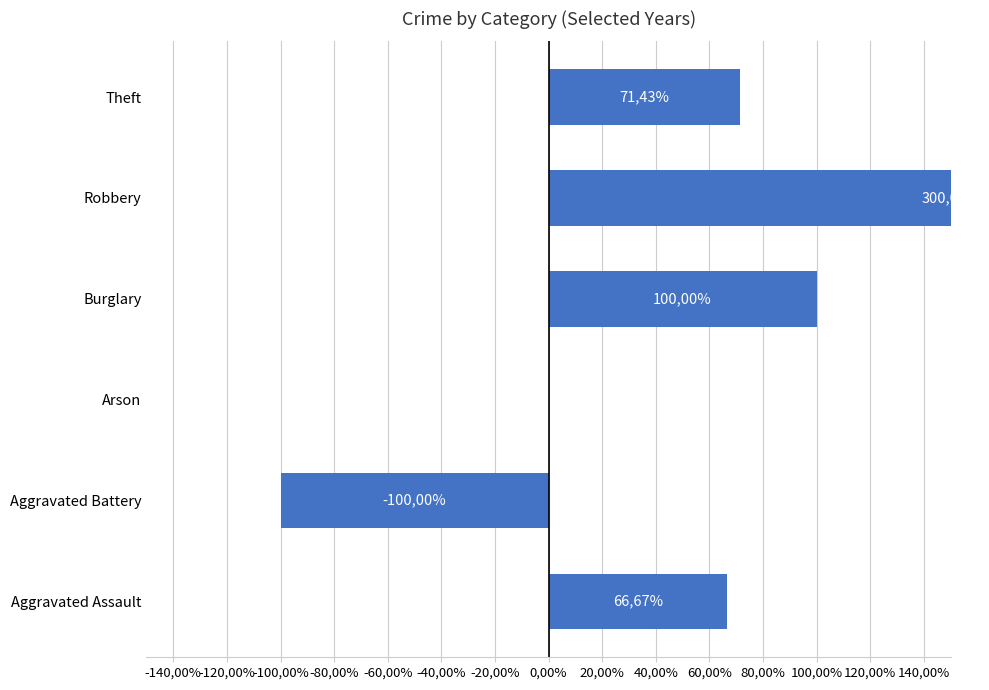

How many bars are there in total?

6